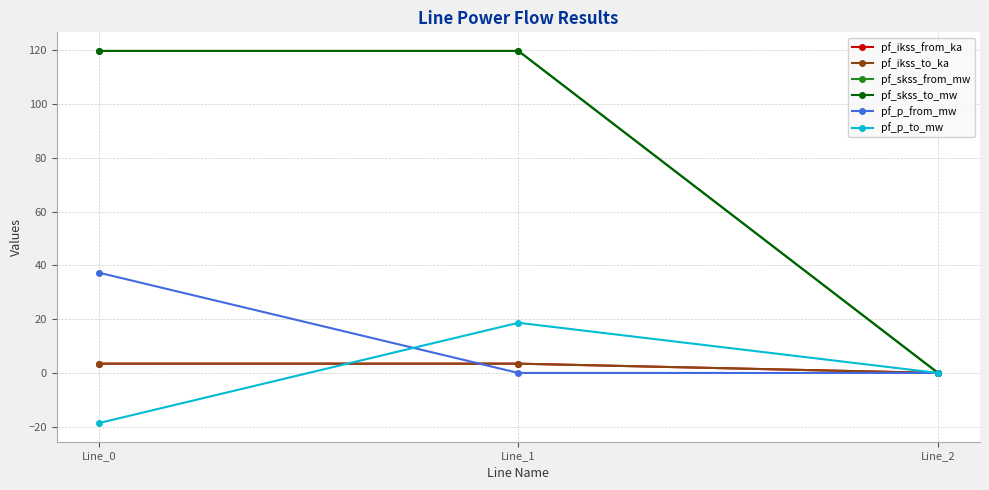

Does the chart have visible grid lines?

Yes